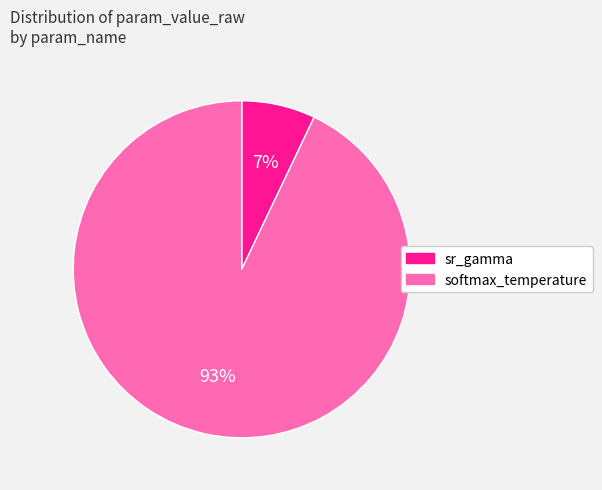

To the nearest percent, what is the combined percentage of softmax_temperature and sr_gamma?

100%